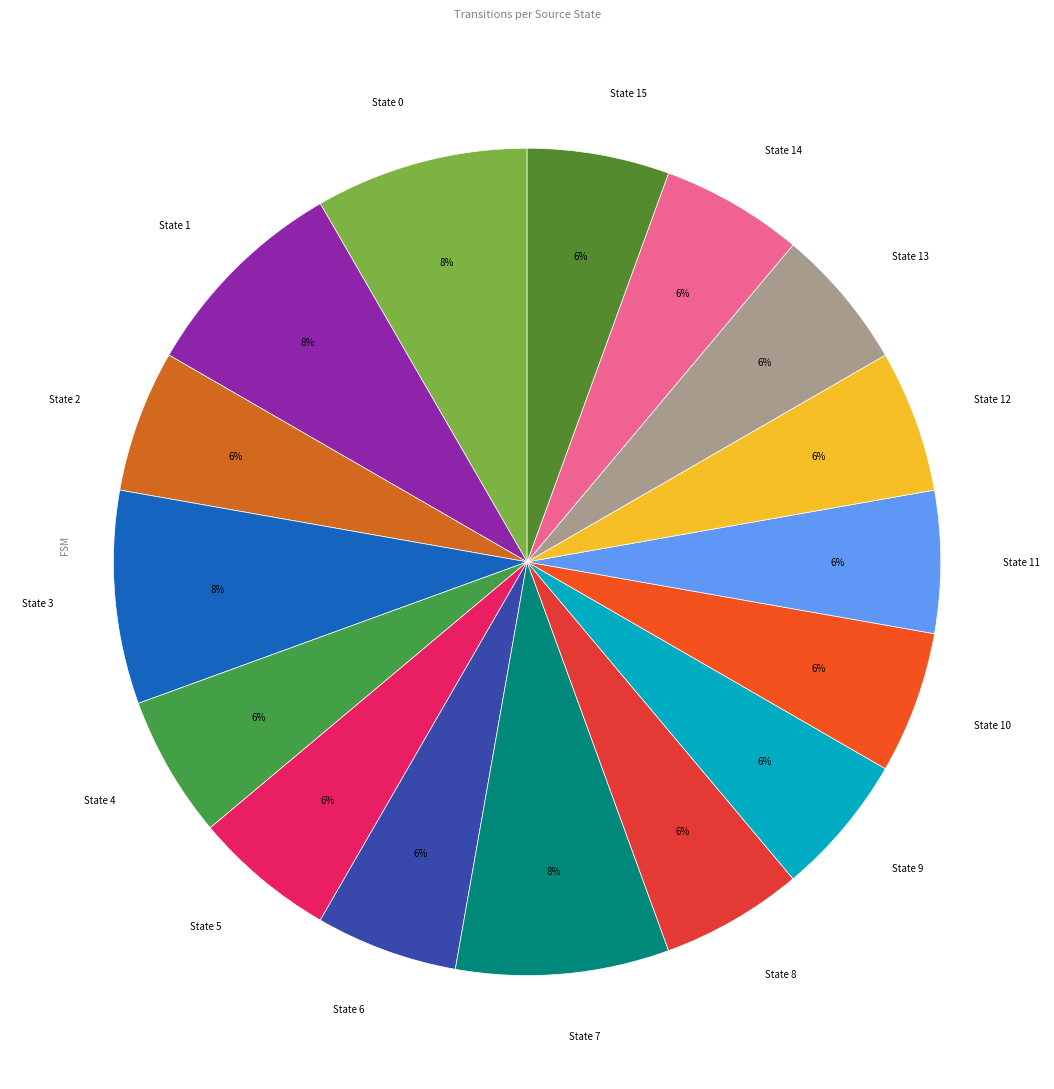

Does any single category account for the majority?

No